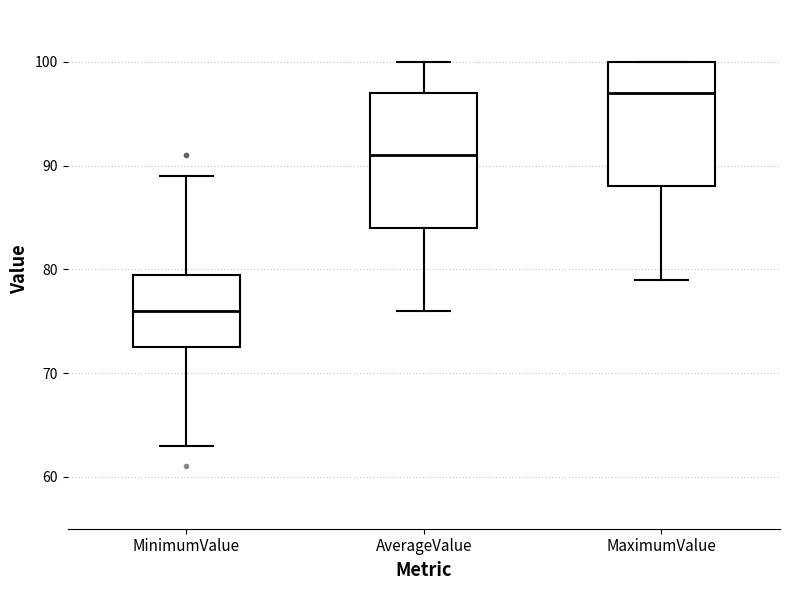

Where does the median line of the box for AverageValue sit on the y-axis? The values are not printed on the chart, so give them approximately, as read against the axis.

91